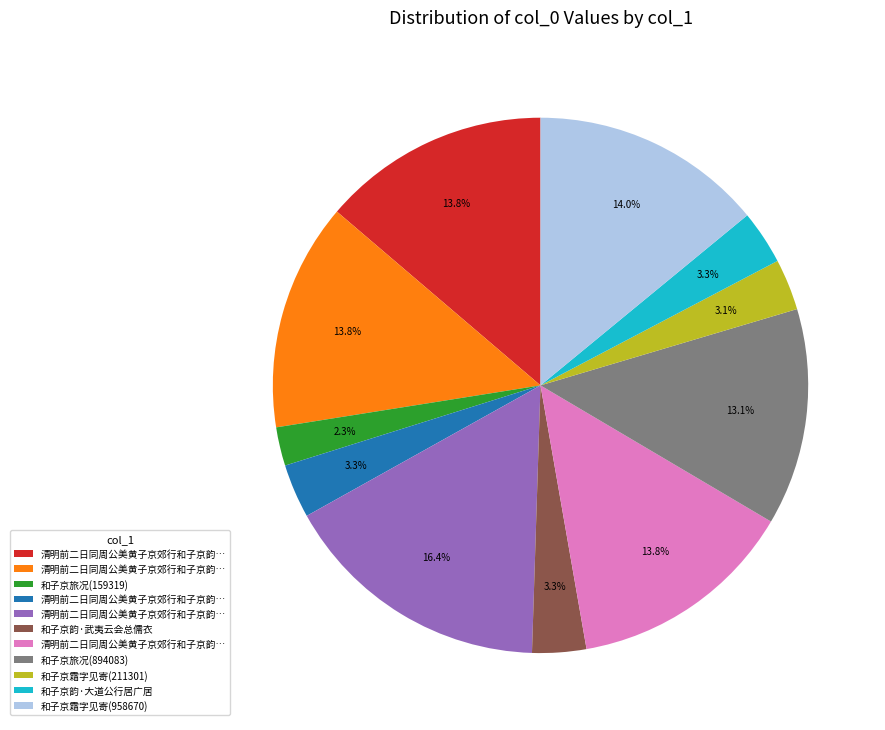

Is there a majority slice in this chart?

No